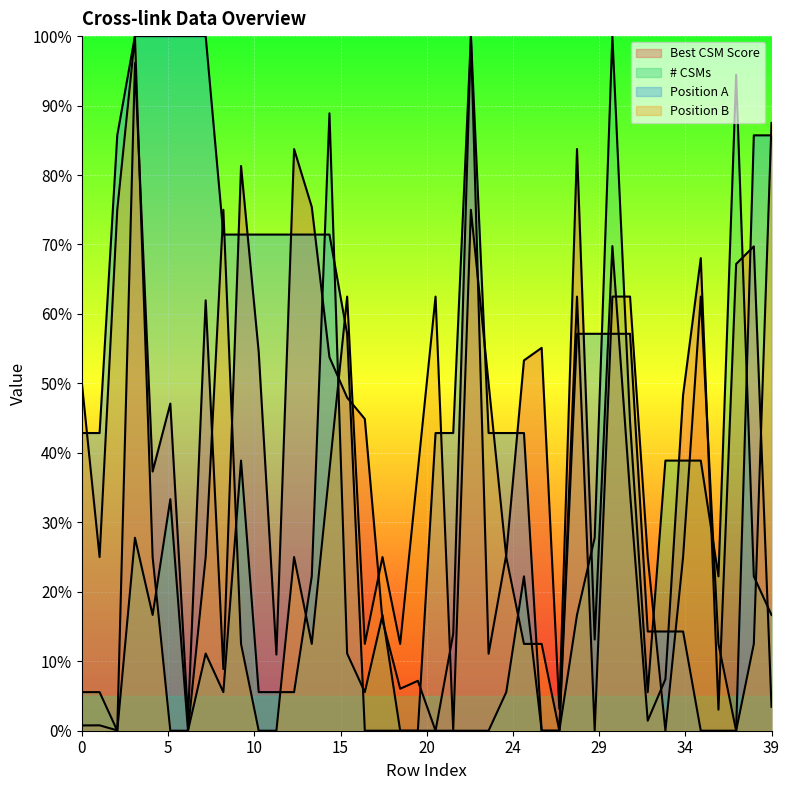

How many data points does each series have?

40